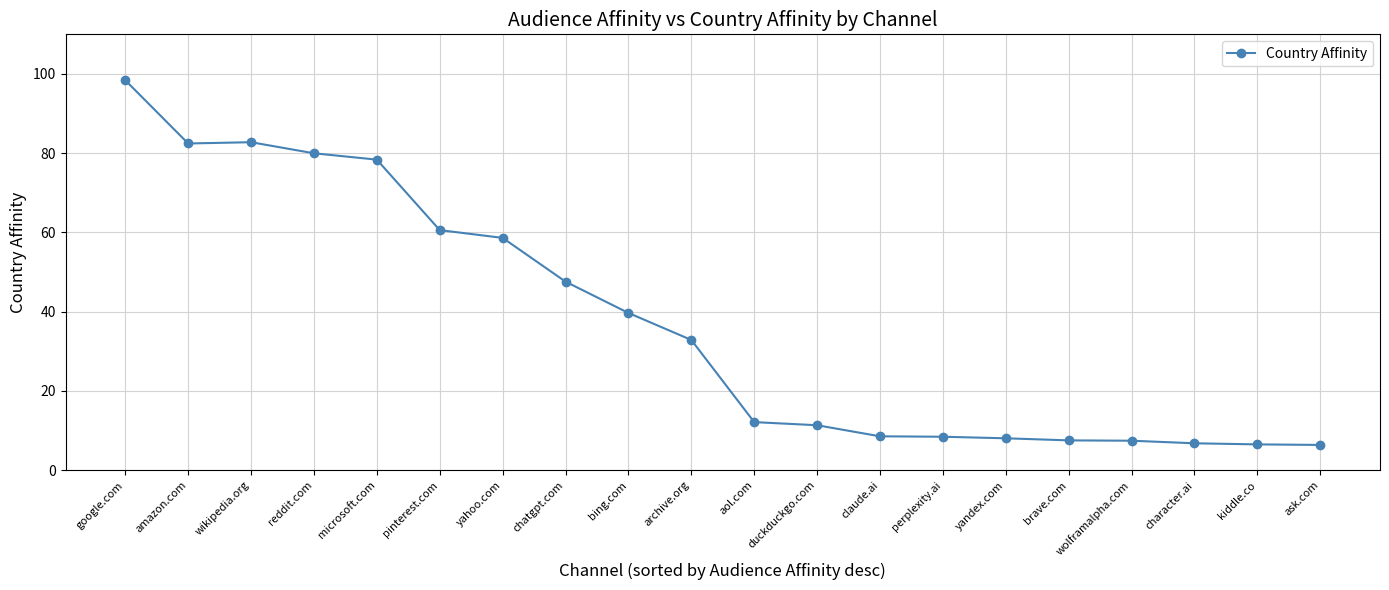

Between aol.com and google.com, which is larger?

google.com